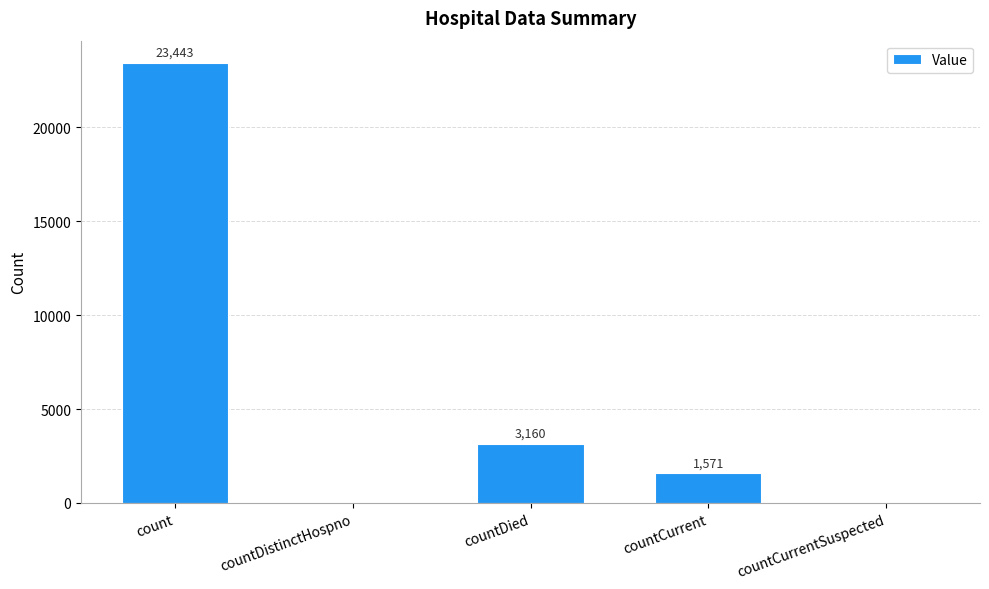

What is the sum of all values?

28174